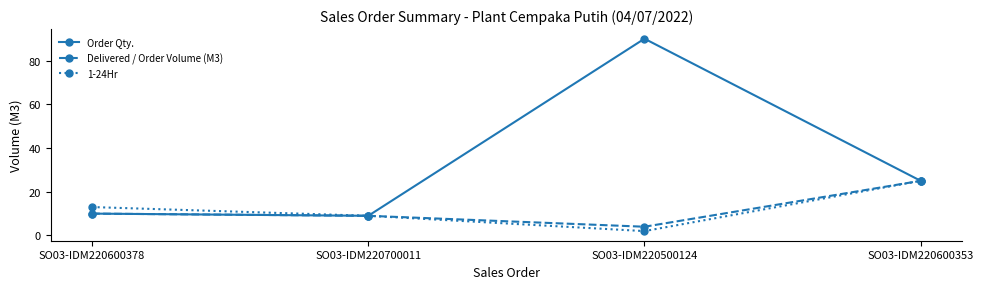

How many data points in Order Qty. are less than 25?

2